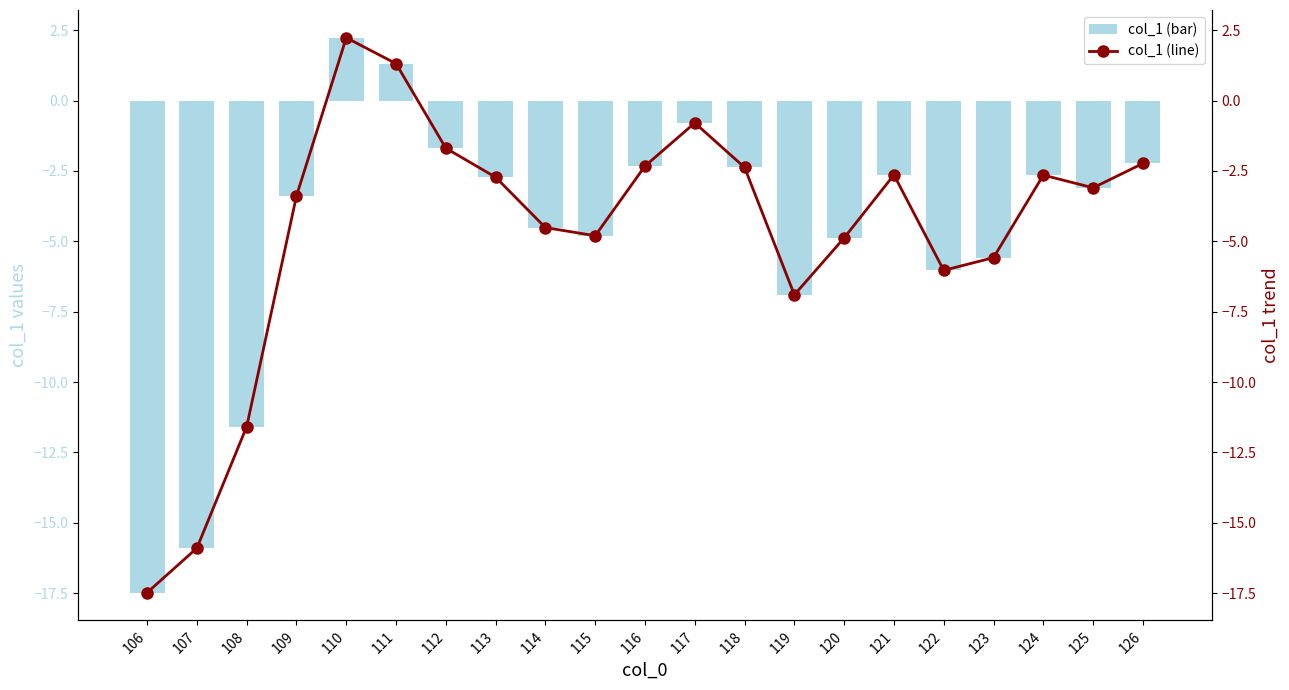

How many positive values does the col_1 (line) series have?

2